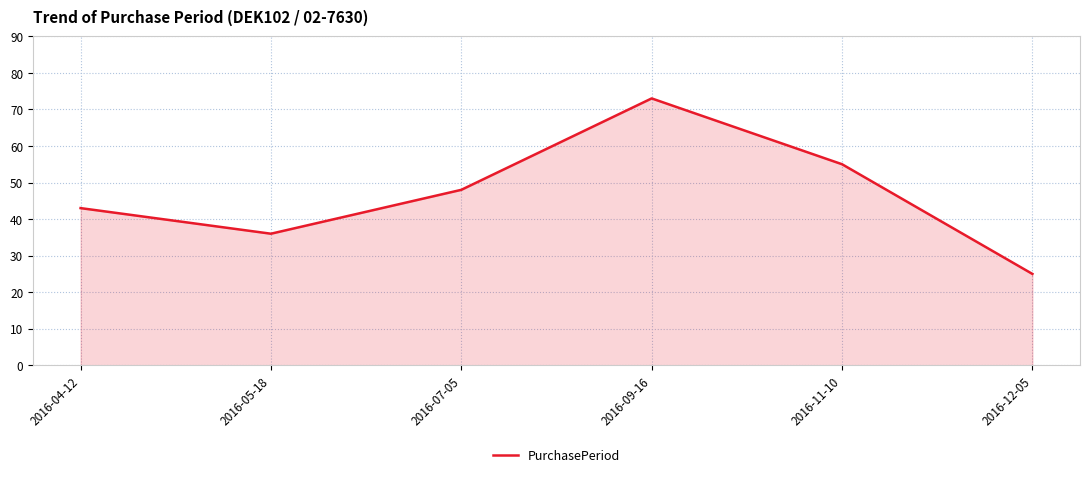

What is the sum of all values?

280